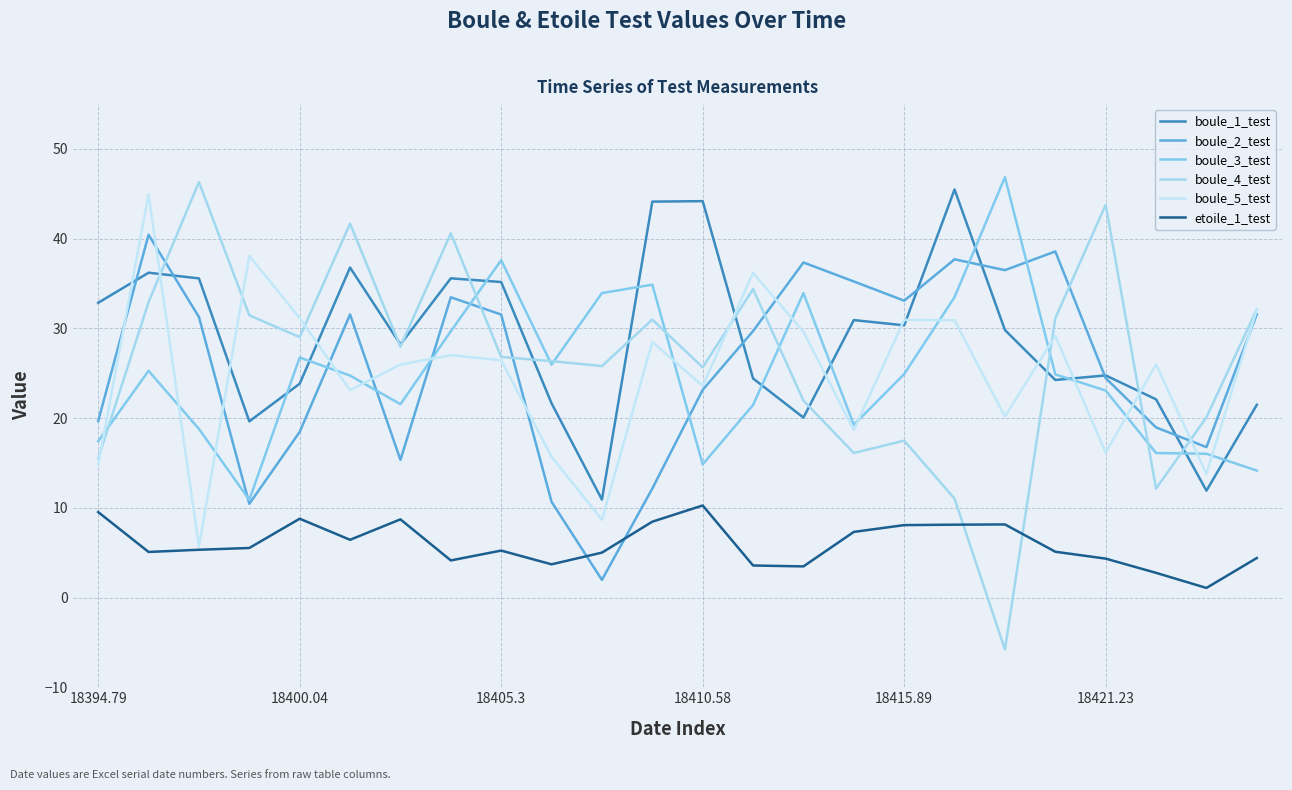

How many lines are shown in the chart?

6